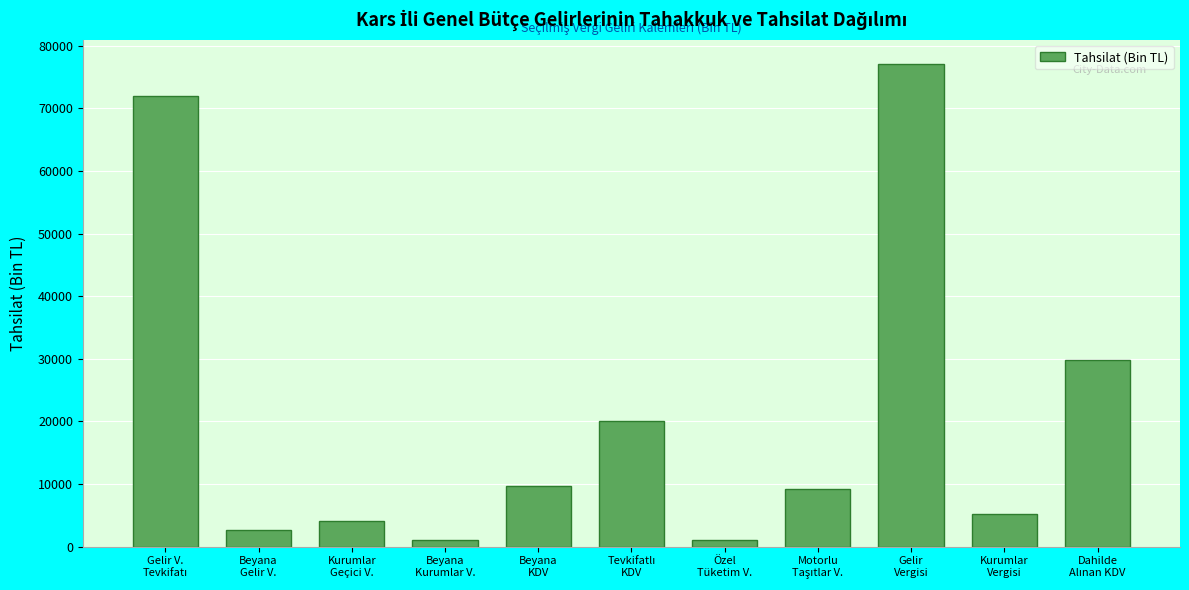

What is the value of the 1st bar from the left?

72004